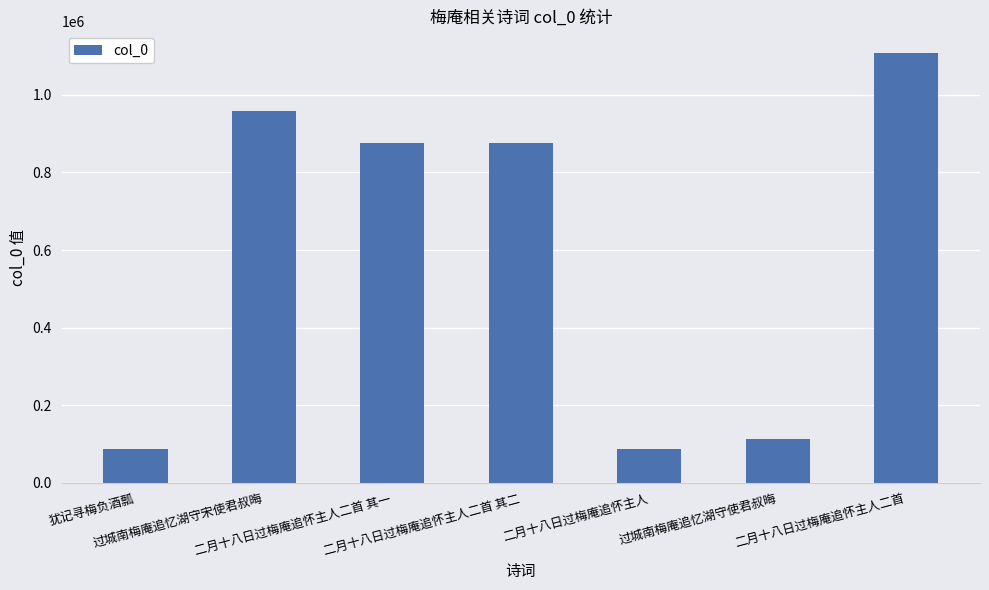

What is the greatest value displayed?

1108617